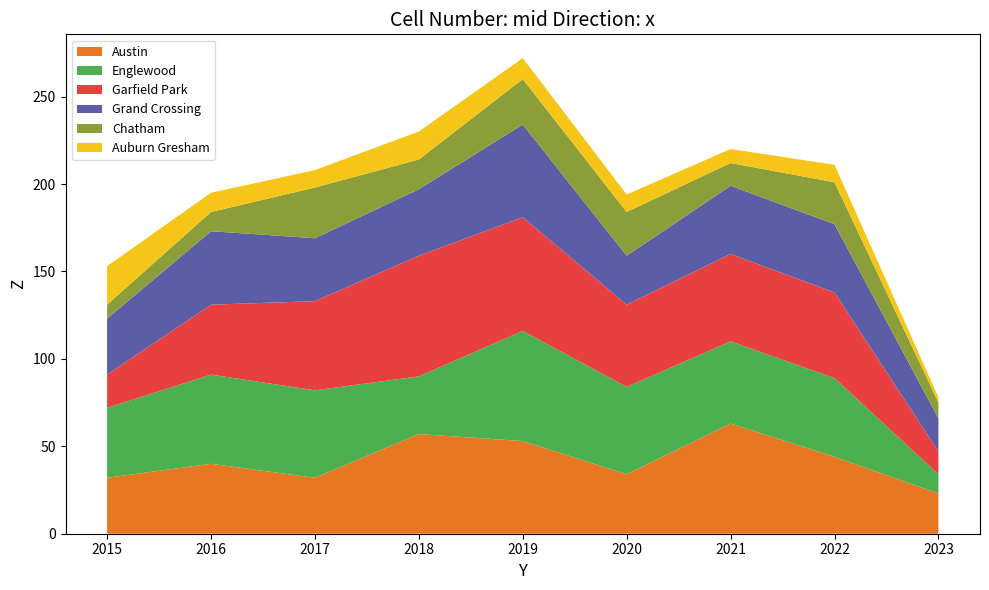

Reading left to right, transcribe all the data shown in this chart.

Austin: 32	40	32	57	53	34	63	44	23
Englewood: 40	51	50	33	63	50	47	45	11
Garfield Park: 19	40	51	69	65	47	50	49	13
Grand Crossing: 32	42	36	38	53	28	39	39	19
Chatham: 8	11	29	17	26	25	13	24	9
Auburn Gresham: 22	11	10	16	12	10	8	10	3